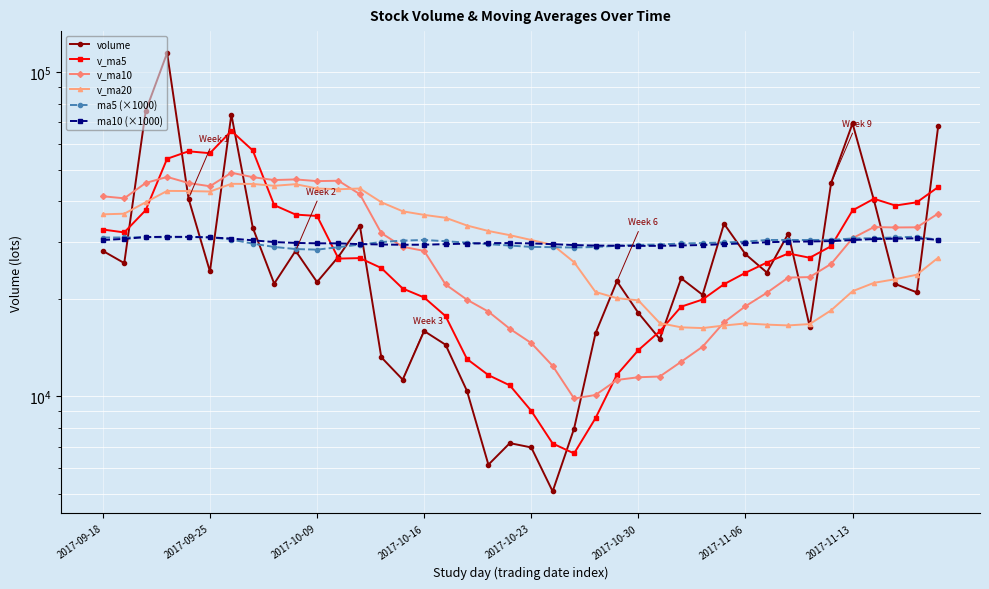

At which label is ma5 (×1000) closest to 29728?

28